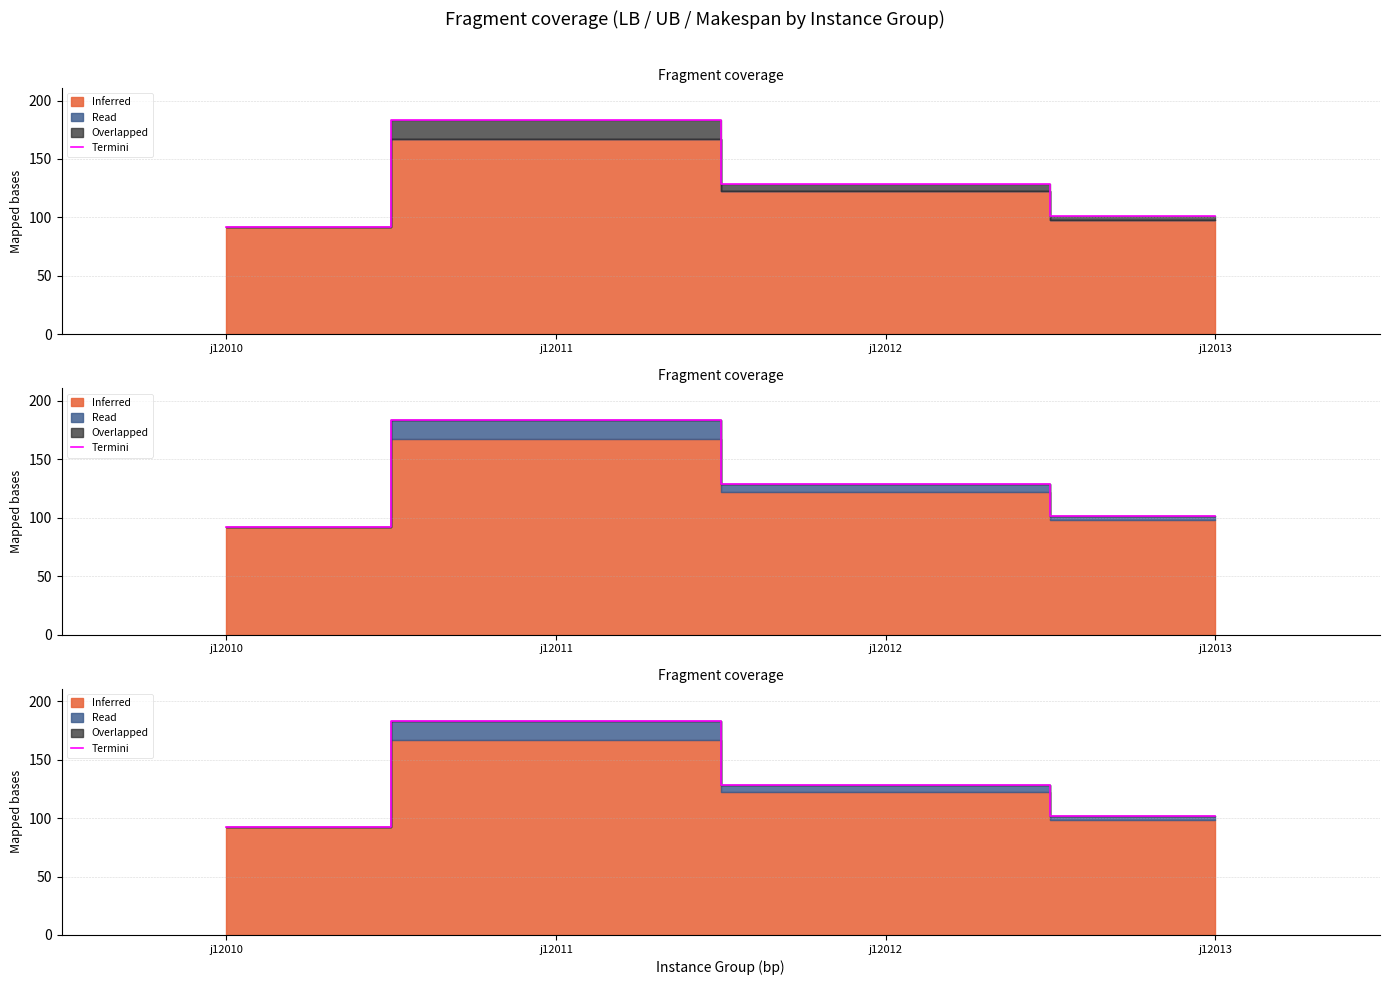

Reading left to right, extract all data points from this chart.

92.1	183.2	128.6	101.6